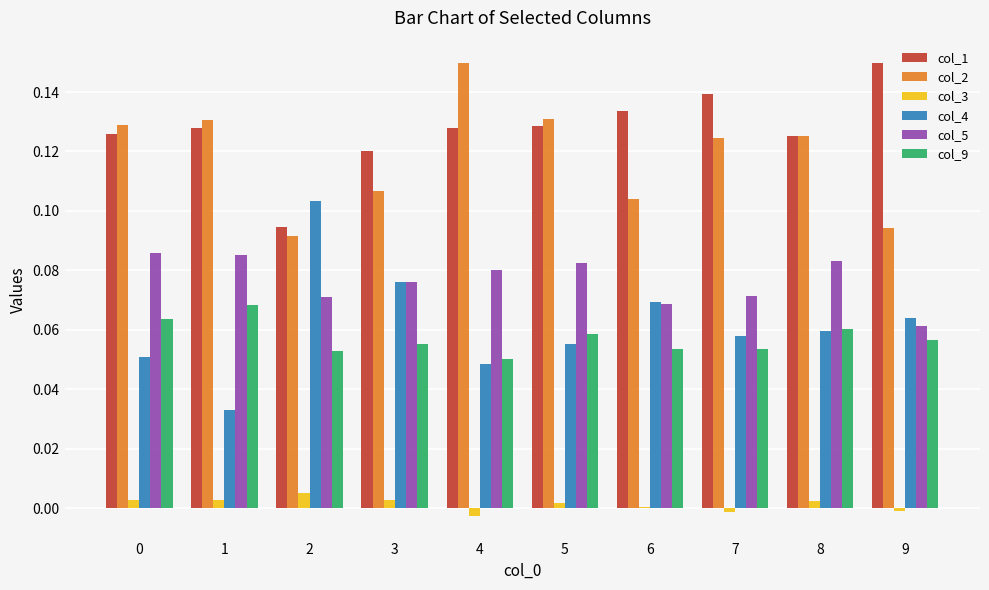

How many bars are there in total?

60